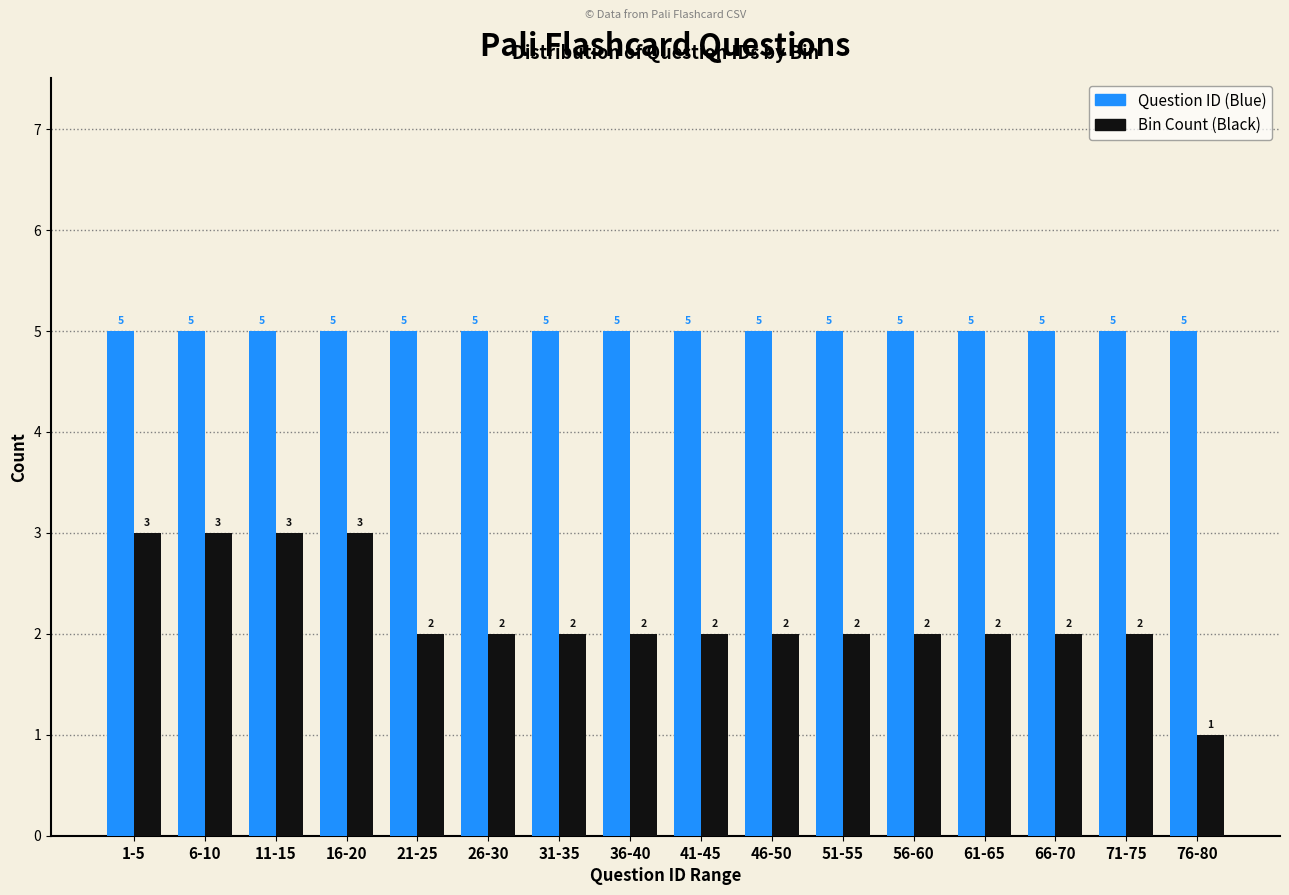

Reading left to right, extract all data points from this chart.

Question ID (Blue): 1-5=5	6-10=5	11-15=5	16-20=5	21-25=5	26-30=5	31-35=5	36-40=5	41-45=5	46-50=5	51-55=5	56-60=5	61-65=5	66-70=5	71-75=5	76-80=5
Bin Count (Black): 1-5=3	6-10=3	11-15=3	16-20=3	21-25=2	26-30=2	31-35=2	36-40=2	41-45=2	46-50=2	51-55=2	56-60=2	61-65=2	66-70=2	71-75=2	76-80=1